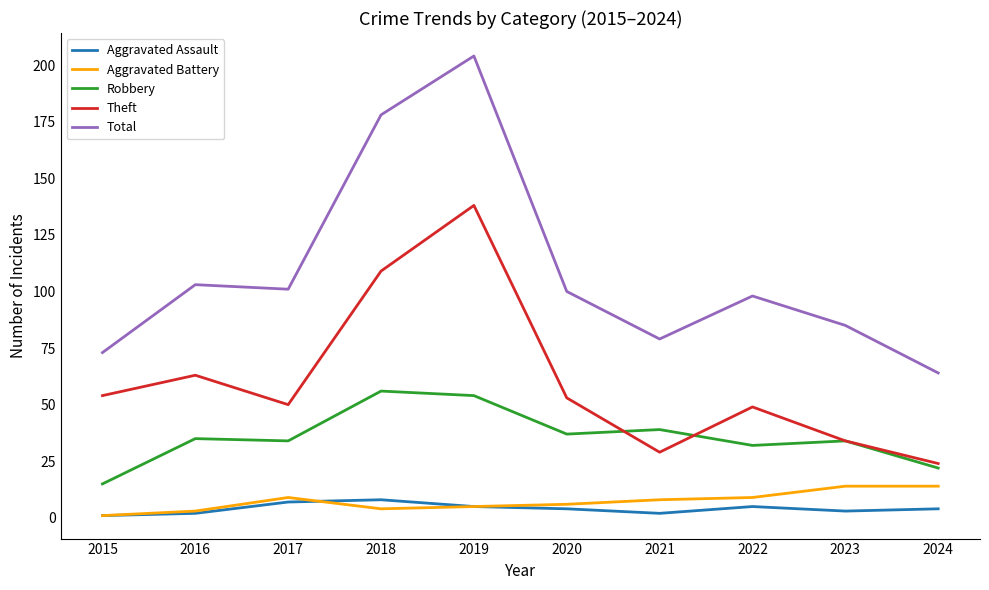

What is the difference between the maximum and minimum values in the Robbery series?

41